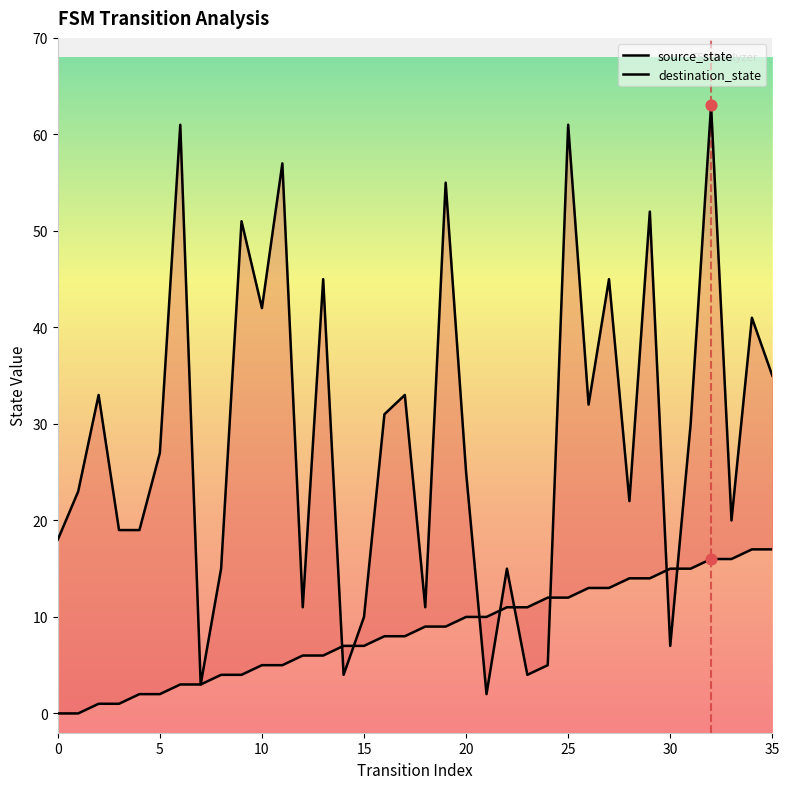

Which series has the widest spread of Y values?

destination_state